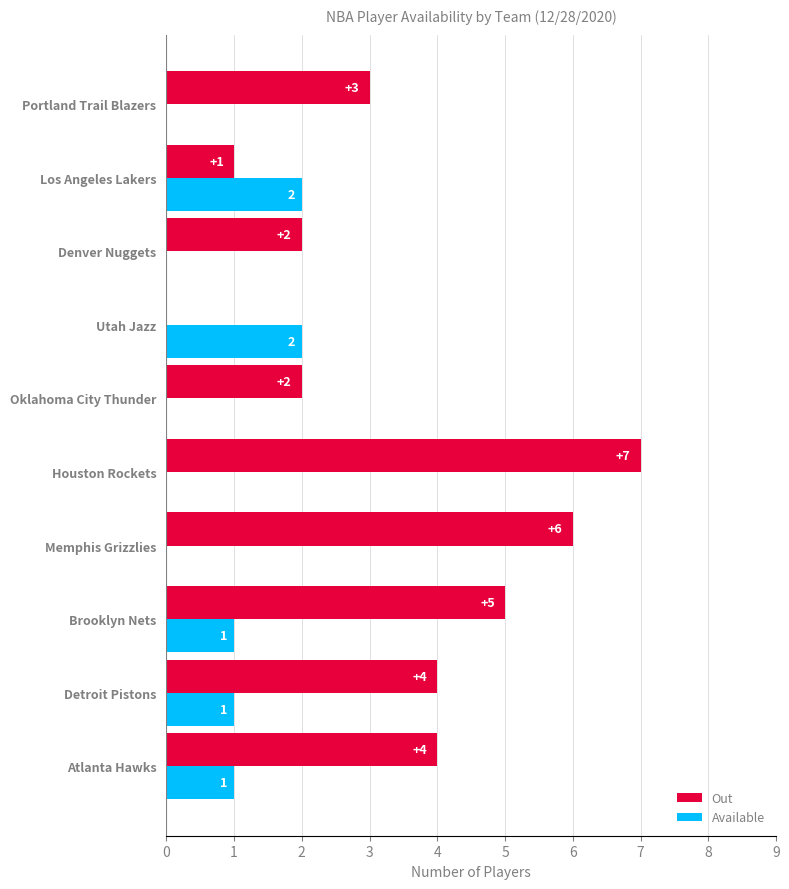

Which series has the largest total across all categories?

Out